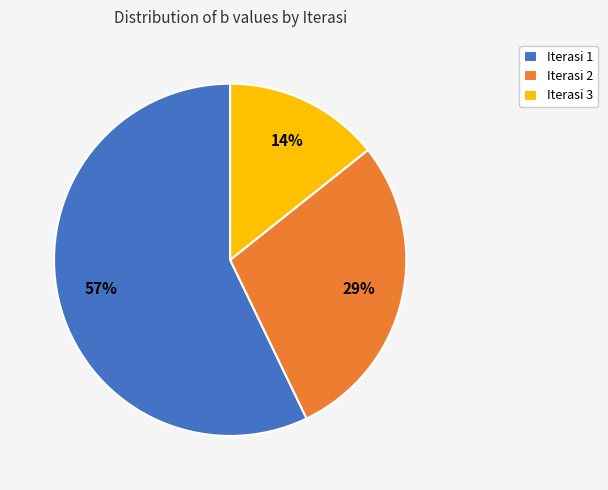

Combined, do Iterasi 2 and Iterasi 3 account for over 50%?

No